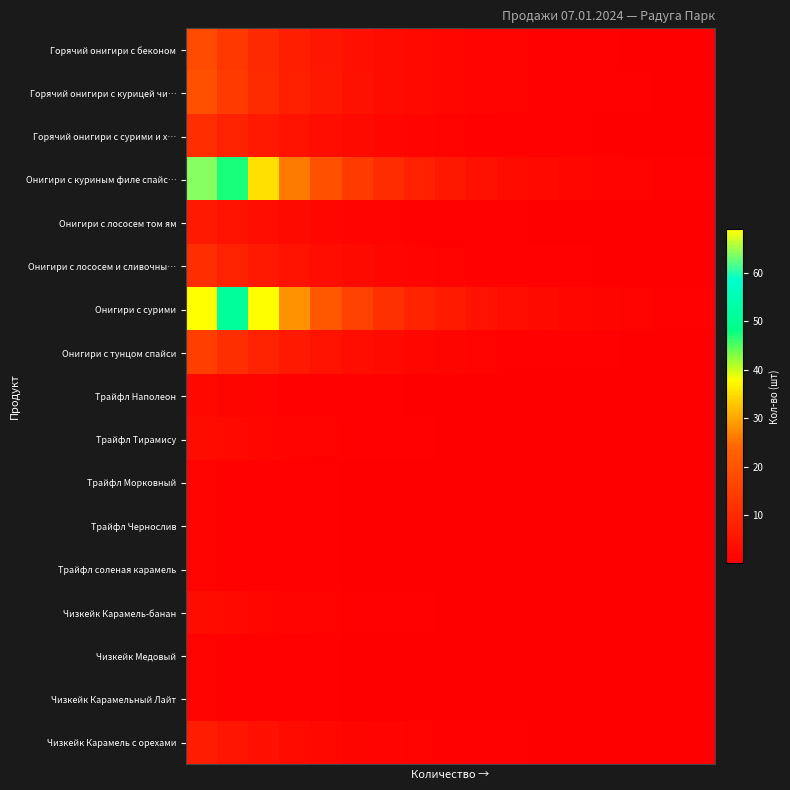

Count the number of data series in this chart.

17